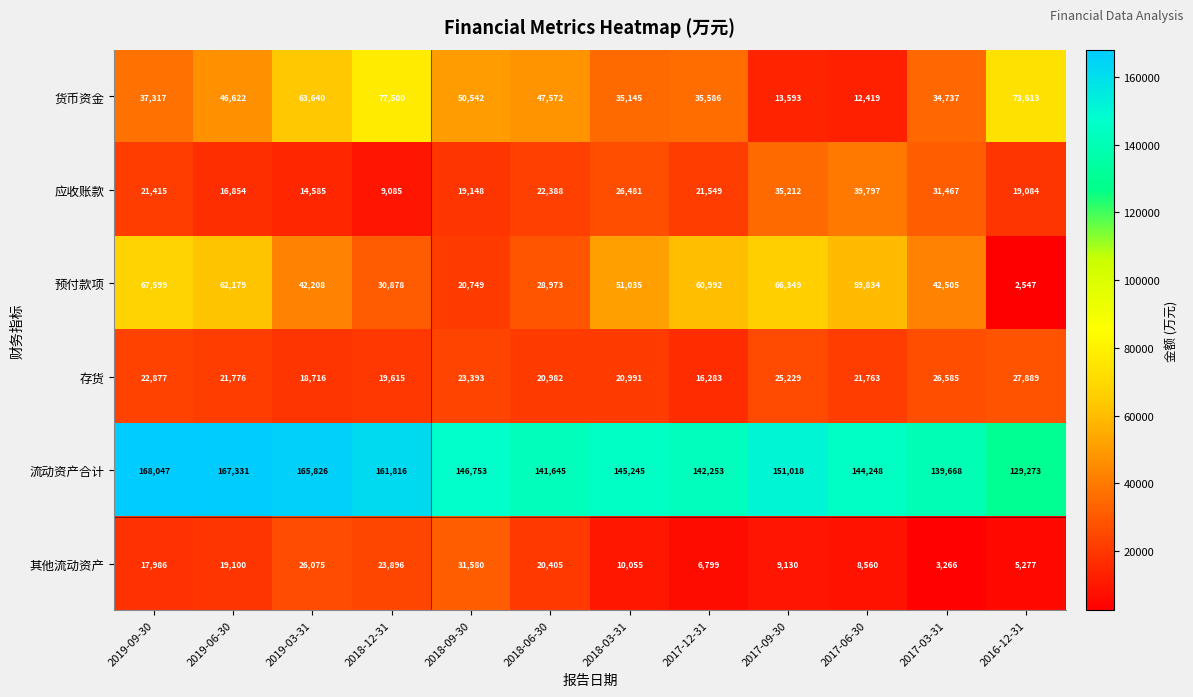

What is the difference between the maximum and minimum values in the 流动资产合计 series?

38774